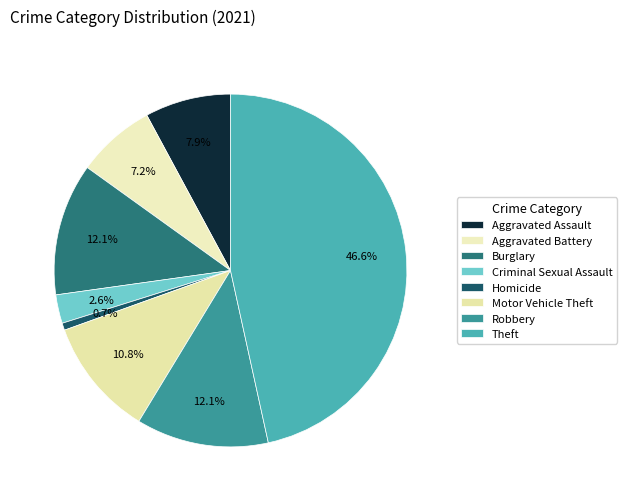

How many segments does this pie chart have?

8